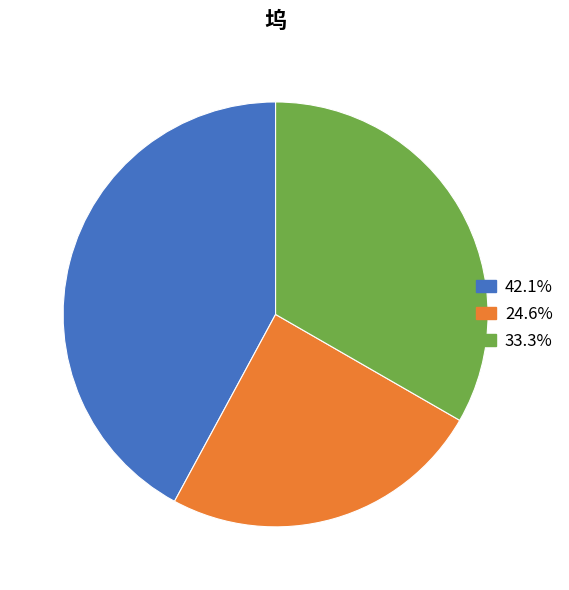

Does any single category account for the majority?

No